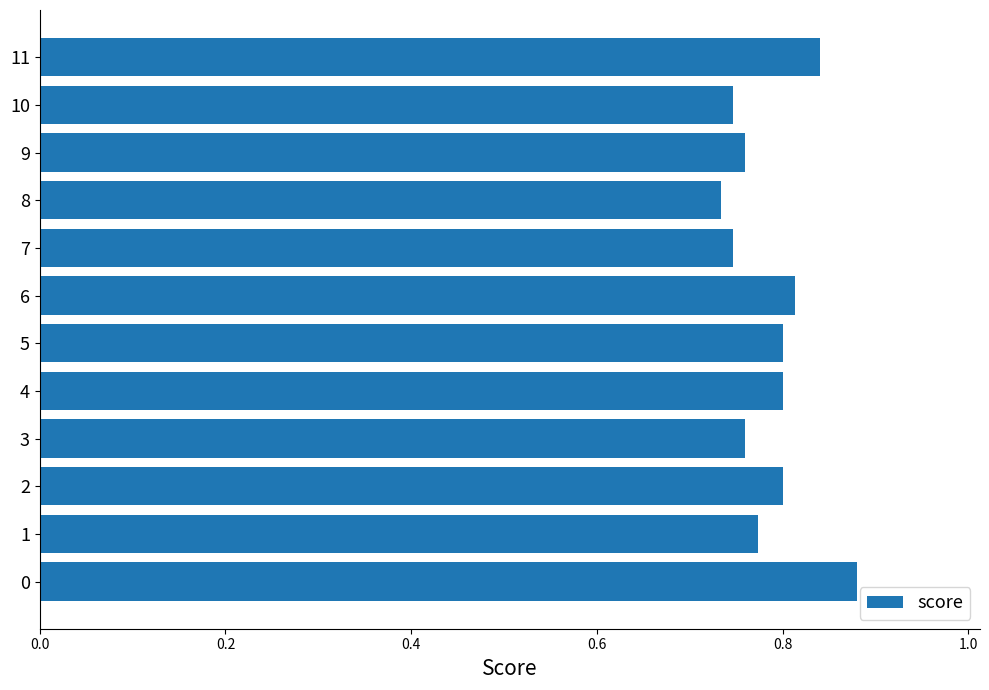

Are the bars grouped side by side (vs. stacked)?

No